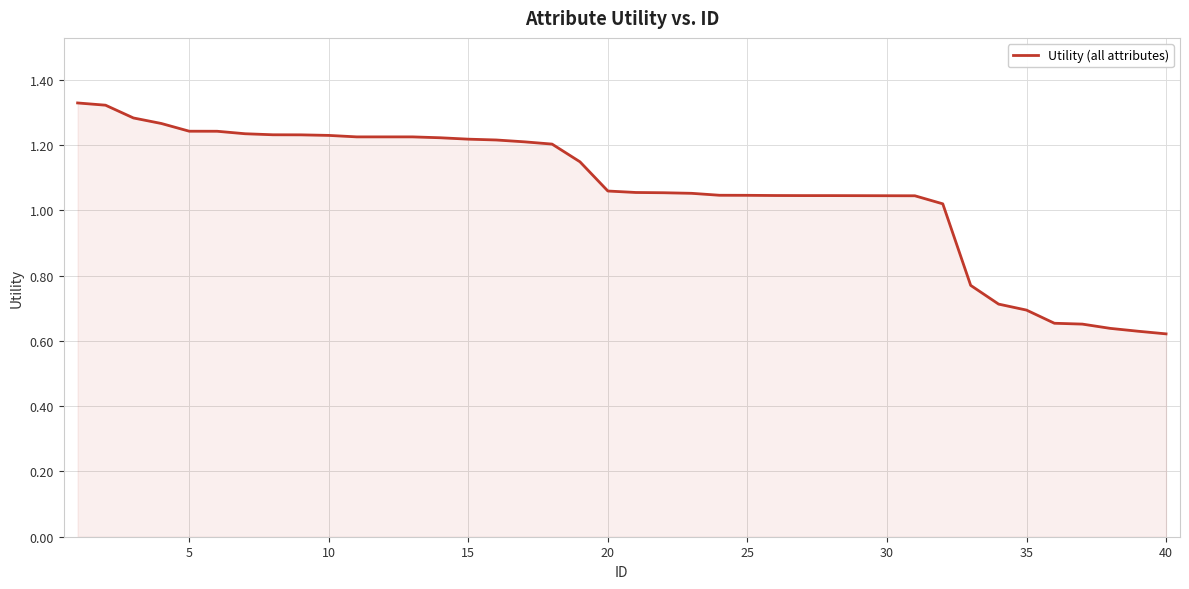

Does the chart have visible grid lines?

Yes